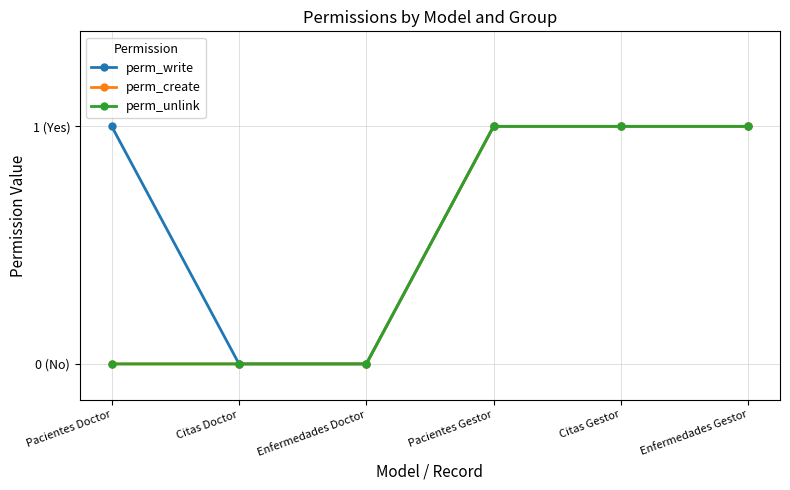

Does the chart have visible grid lines?

Yes